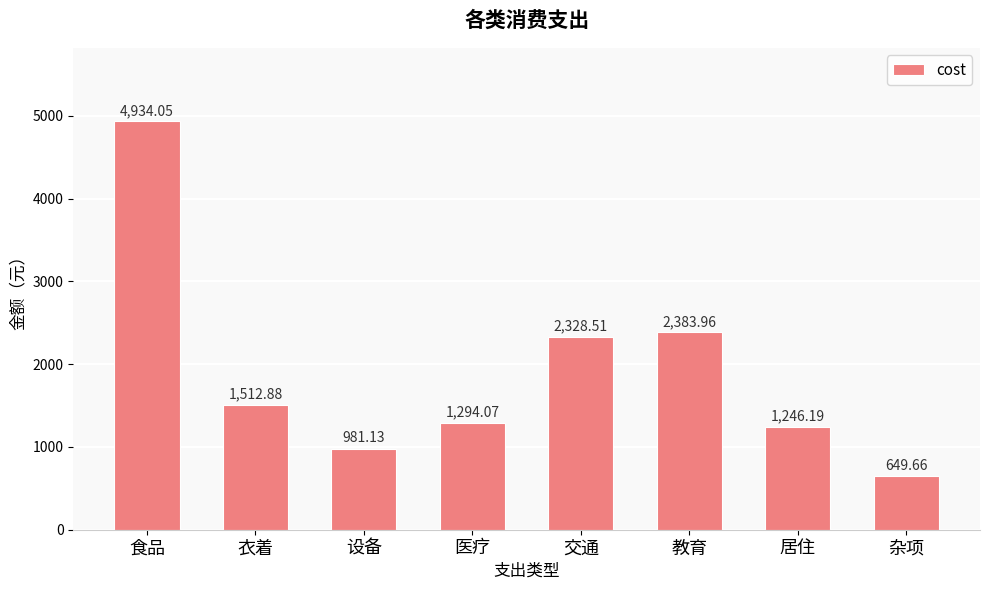

Does the chart contain any negative values?

No